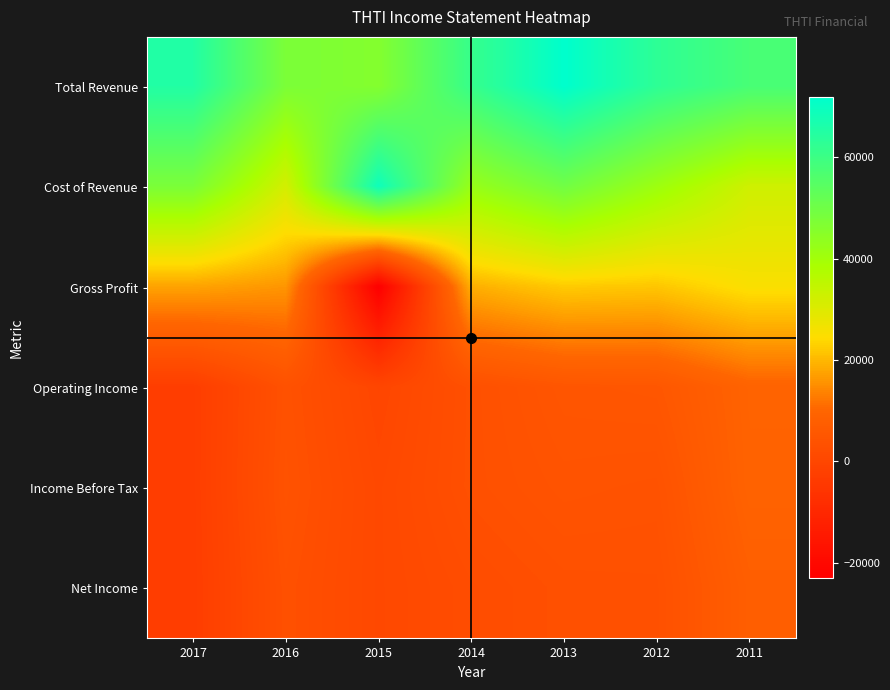

Which series has the largest range (max minus min)?

Gross Profit